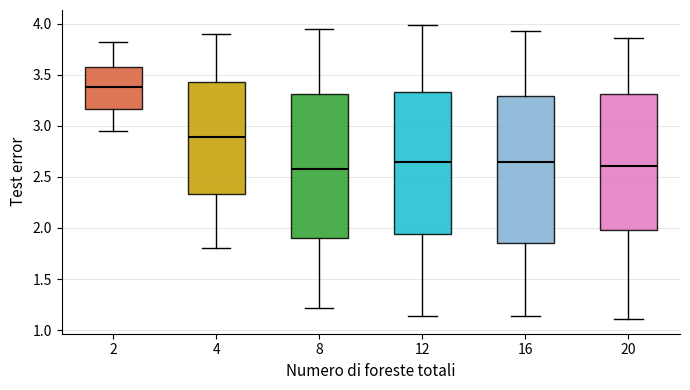

Reading left to right, read every box against the y-axis: the position of its median line, the range the box covers, and the ends of its whiskers. The values are not printed on the chart, so give them approximately, as read against the axis.

2: median 3.40, box 3.15 to 3.55, whiskers 2.95 to 3.80
4: median 2.90, box 2.35 to 3.45, whiskers 1.80 to 3.90
8: median 2.60, box 1.90 to 3.30, whiskers 1.20 to 3.95
12: median 2.65, box 1.95 to 3.35, whiskers 1.15 to 4.00
16: median 2.65, box 1.85 to 3.30, whiskers 1.15 to 3.95
20: median 2.60, box 2.00 to 3.30, whiskers 1.10 to 3.85